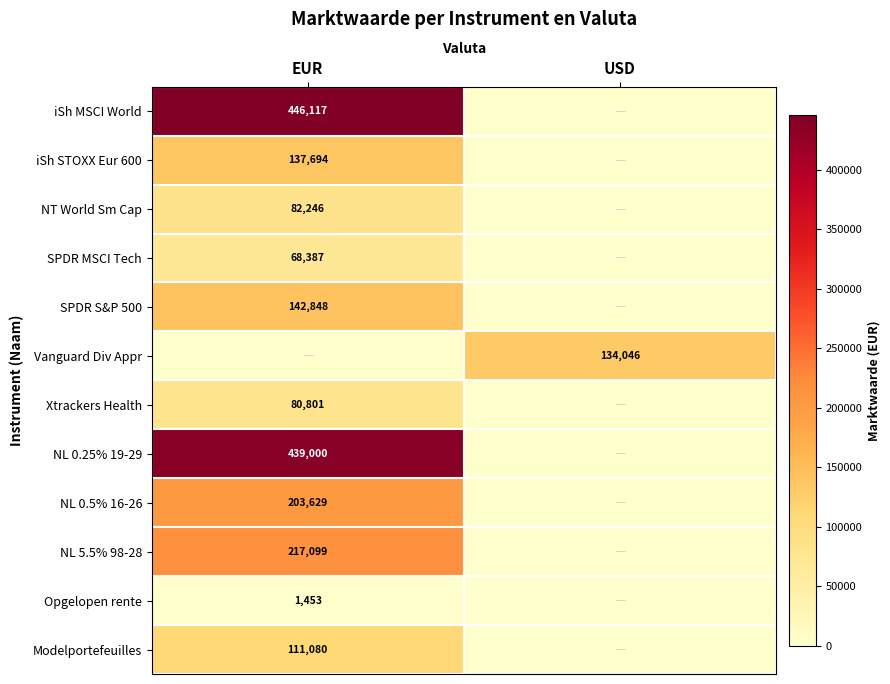

Reading left to right, list all the values displayed in this chart.

row_0: EUR=446117	USD=0
row_1: EUR=137694	USD=0
row_2: EUR=82246	USD=0
row_3: EUR=68387	USD=0
row_4: EUR=142848	USD=0
row_5: EUR=0	USD=134046
row_6: EUR=80801	USD=0
row_7: EUR=439000	USD=0
row_8: EUR=203629	USD=0
row_9: EUR=217099	USD=0
row_10: EUR=1453	USD=0
row_11: EUR=111080	USD=0